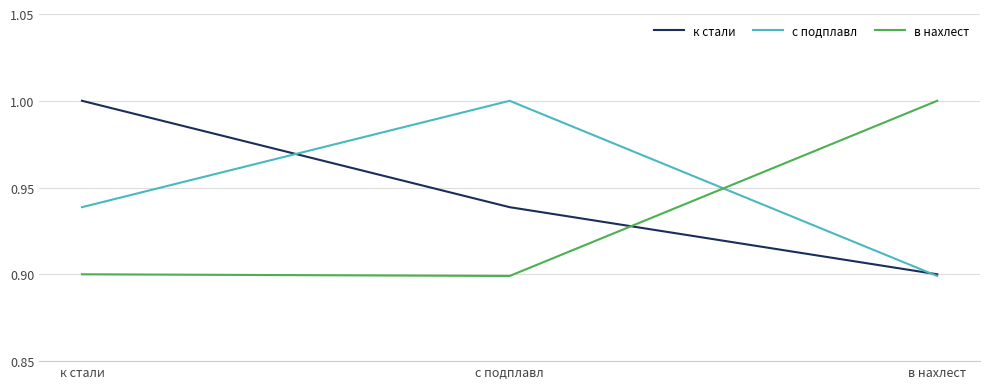

What is the sum of the к стали values at к стали and в нахлест?

1.9